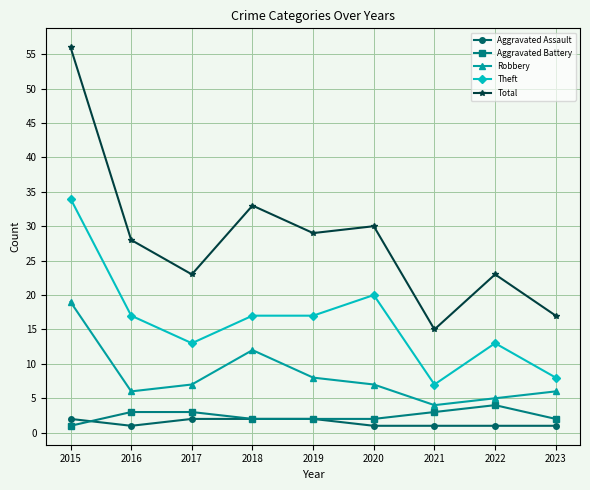

Where is Theft nearest to the value 20?

2020